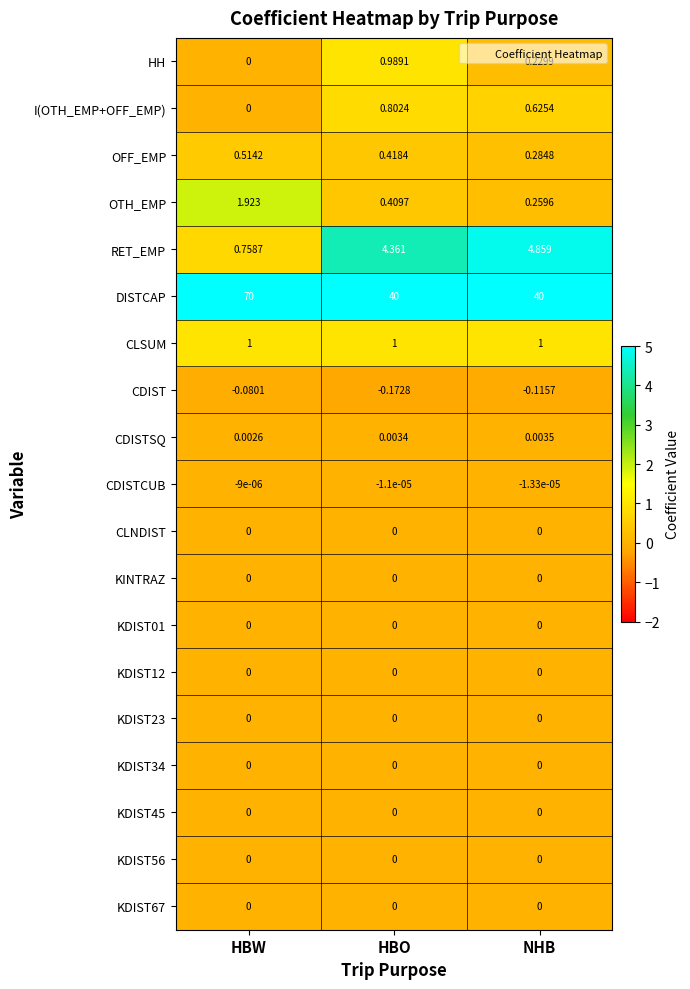

At which category is the sum across all series the highest?

HBW